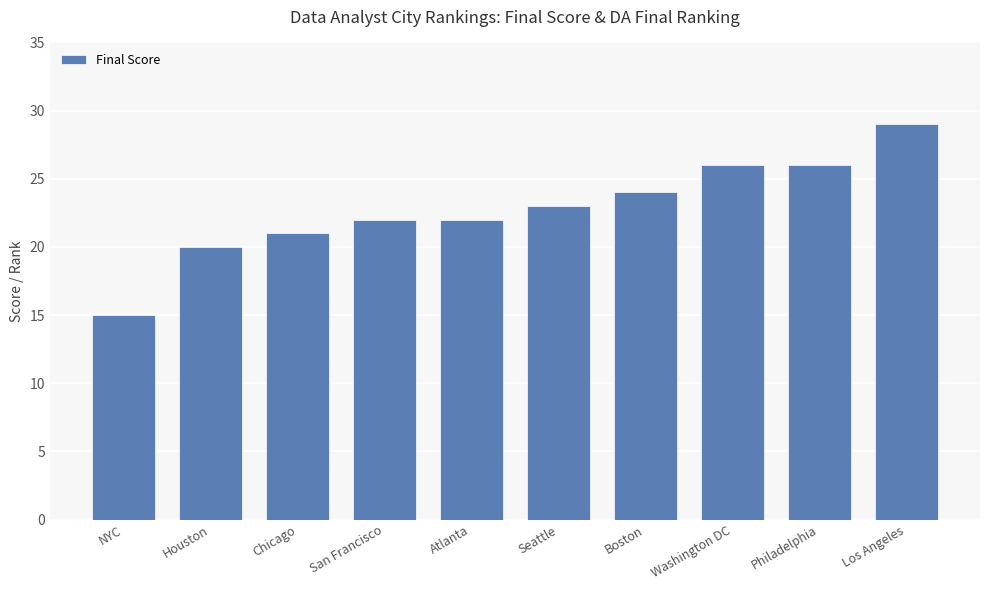

What is the label of the 2nd bar from the left?

Houston